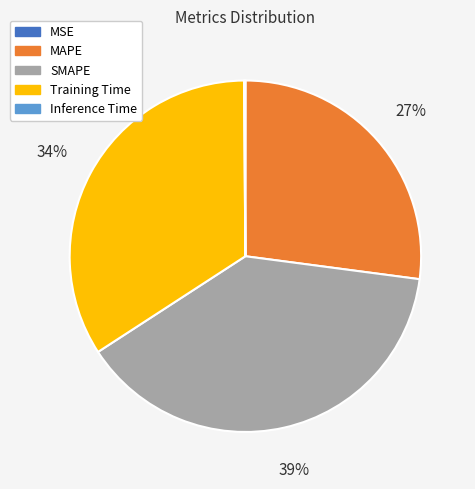

Which slice is the largest?

SMAPE